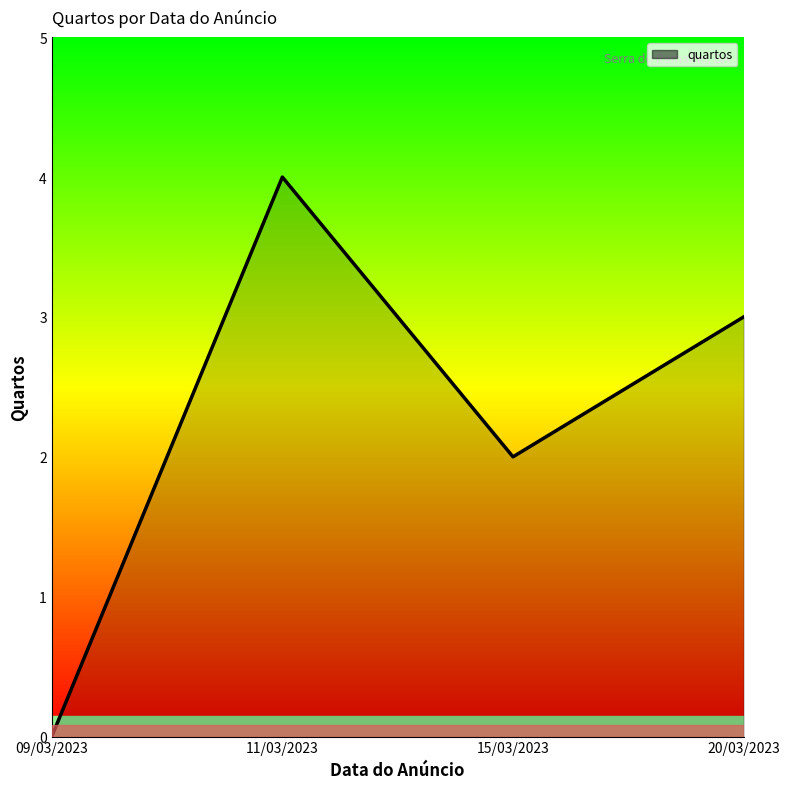

Reading left to right, transcribe all the data shown in this chart.

09/03/2023=0	11/03/2023=4	15/03/2023=2	20/03/2023=3